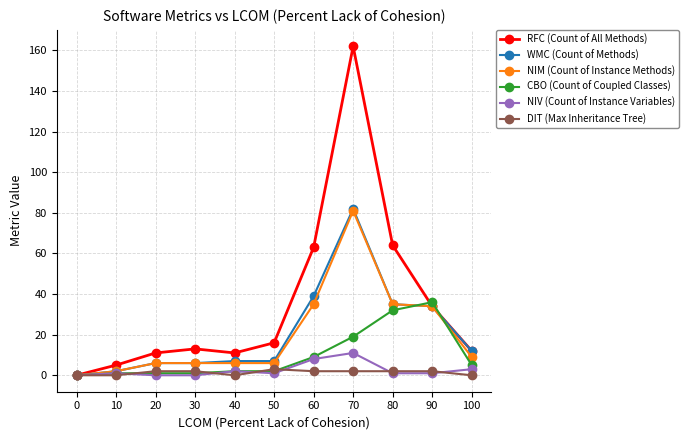

True or false: NIM (Count of Instance Methods) has more than 0 interior local peaks.

True